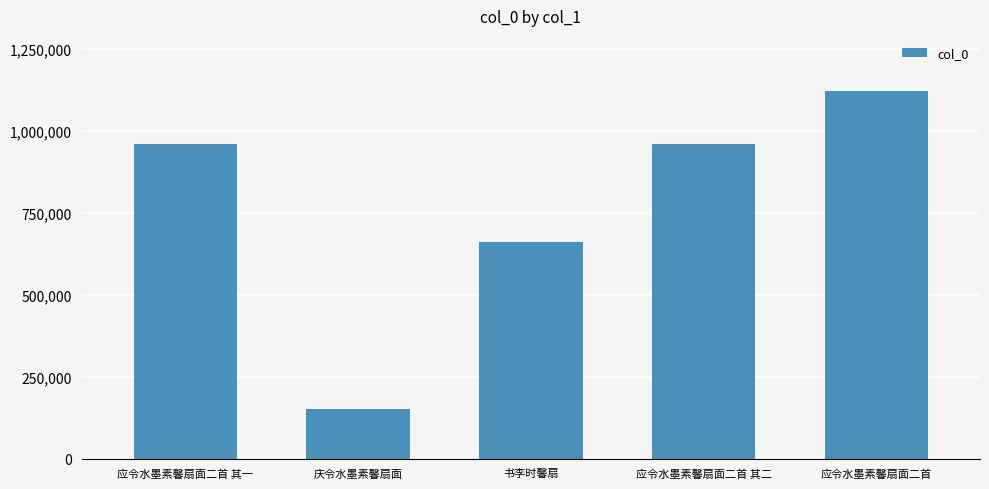

What is the value of the 4th bar from the left?

961303